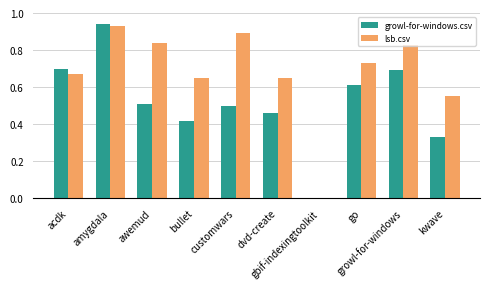

What is the sum of all lsb.csv values?

6.7